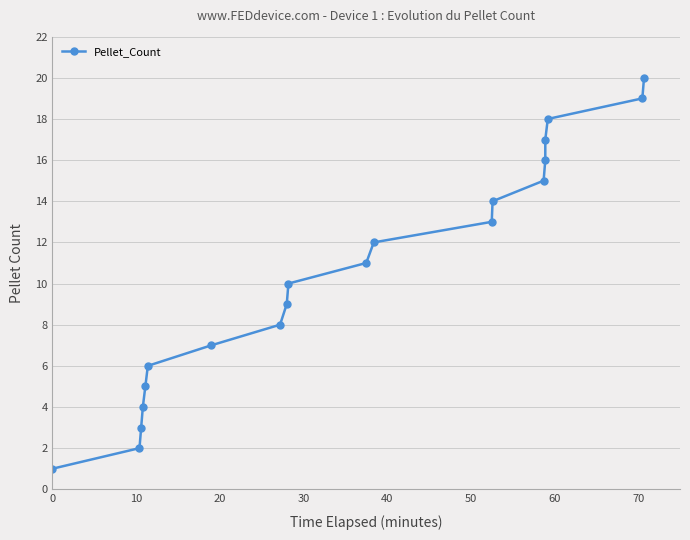

Does the chart display data point markers on the line(s)?

Yes